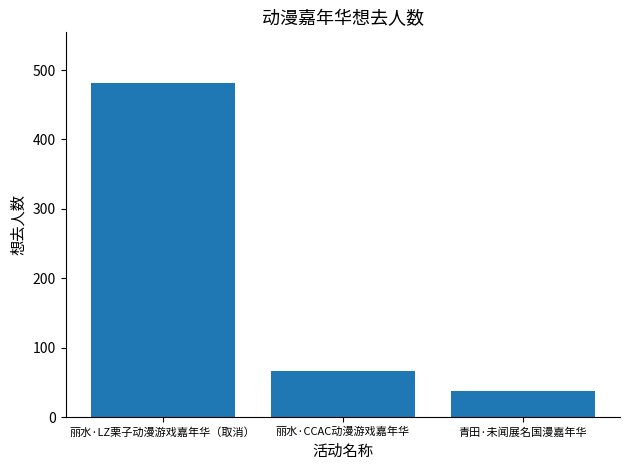

List the labels in order of value, largest first.

丽水·LZ栗子动漫游戏嘉年华（取消）, 丽水·CCAC动漫游戏嘉年华, 青田·未闻展名国漫嘉年华